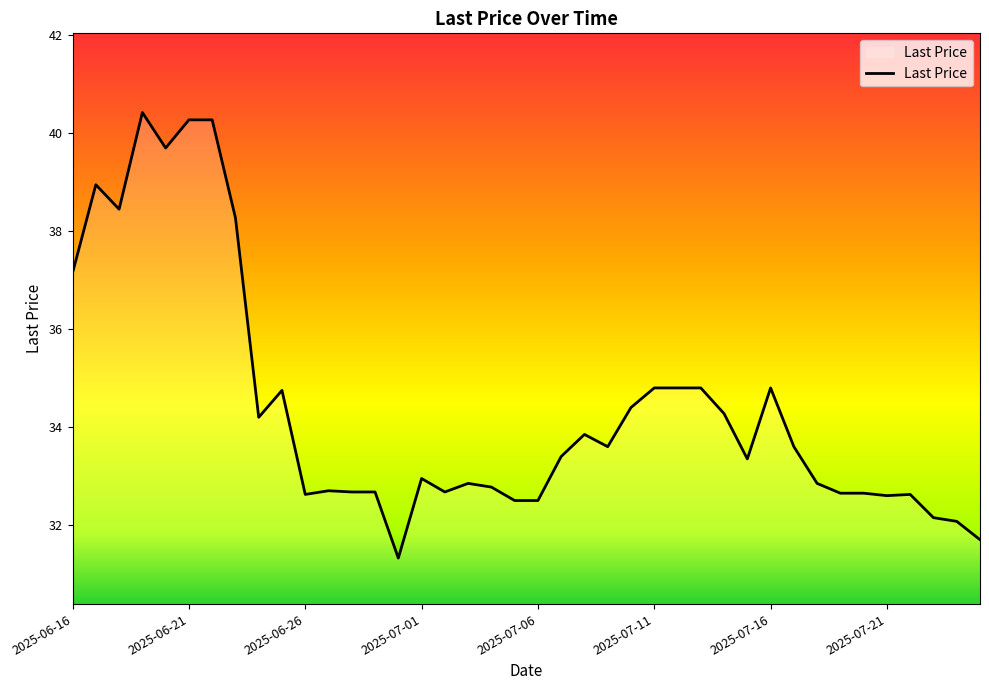

What is the smallest value displayed?

31.3